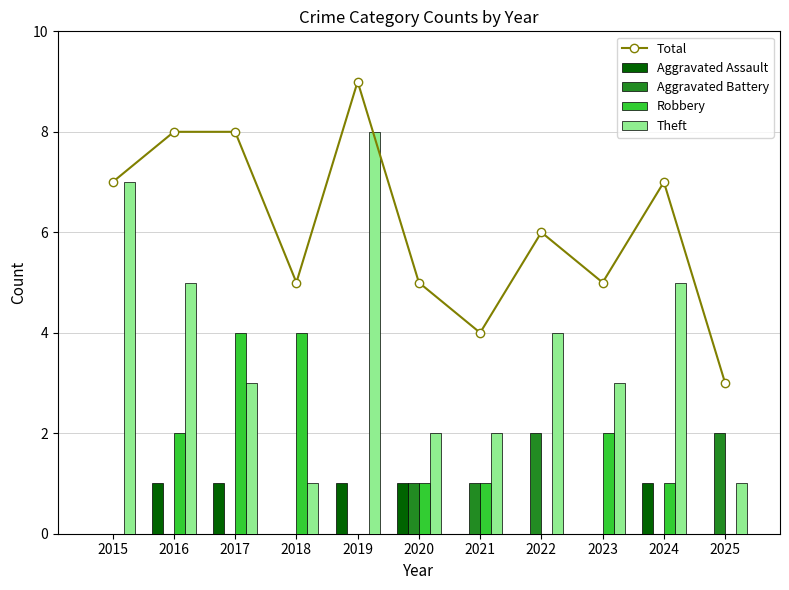

What is the difference between the maximum and minimum values in the Robbery series?

4